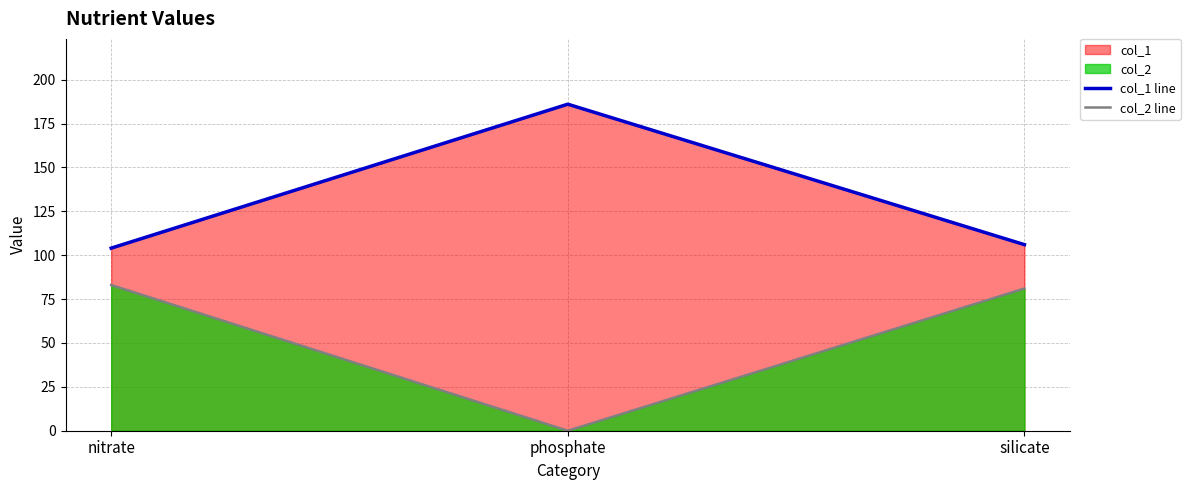

The value of col_1 line at silicate is 46. True or false?

False